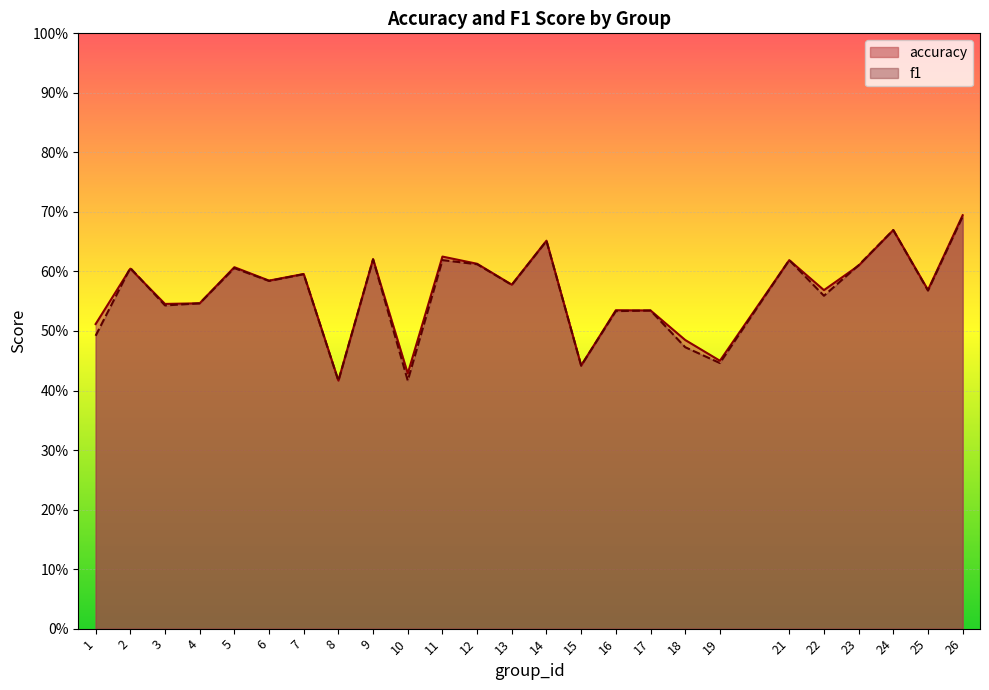

Read the accuracy value at 14.

0.7